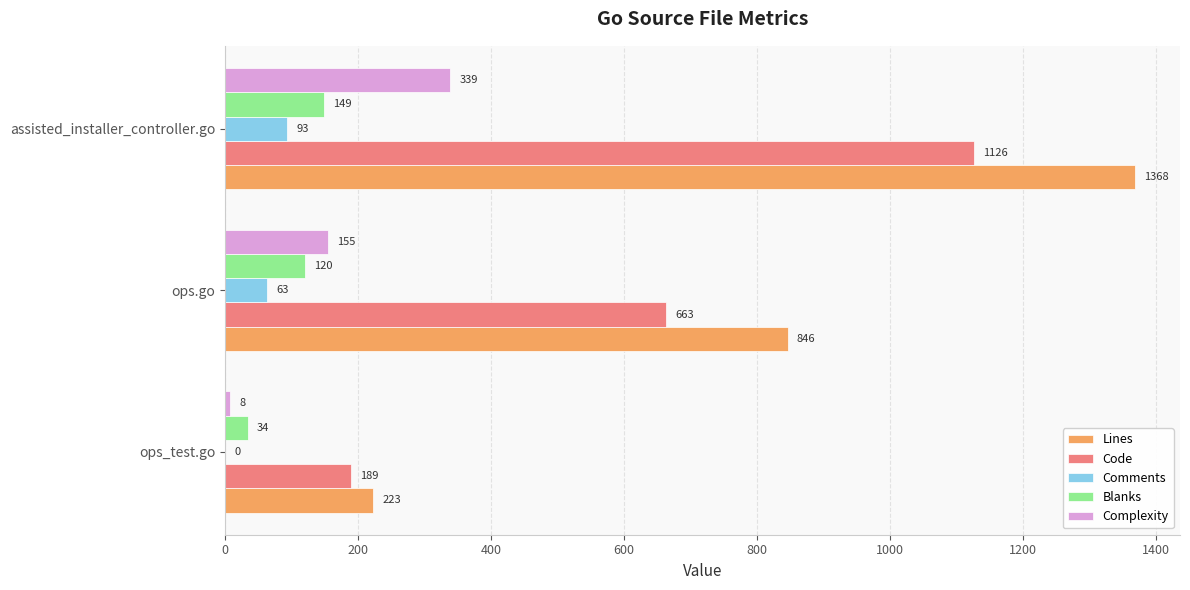

Count the Complexity values in the range 8 to 339.

3